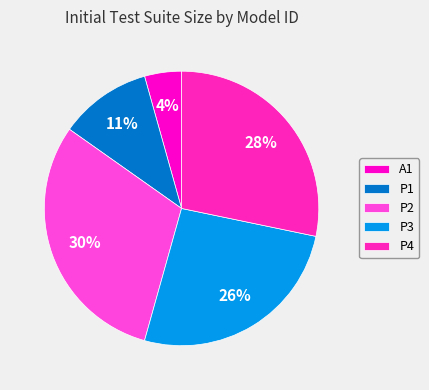

Which slice is the largest?

P2